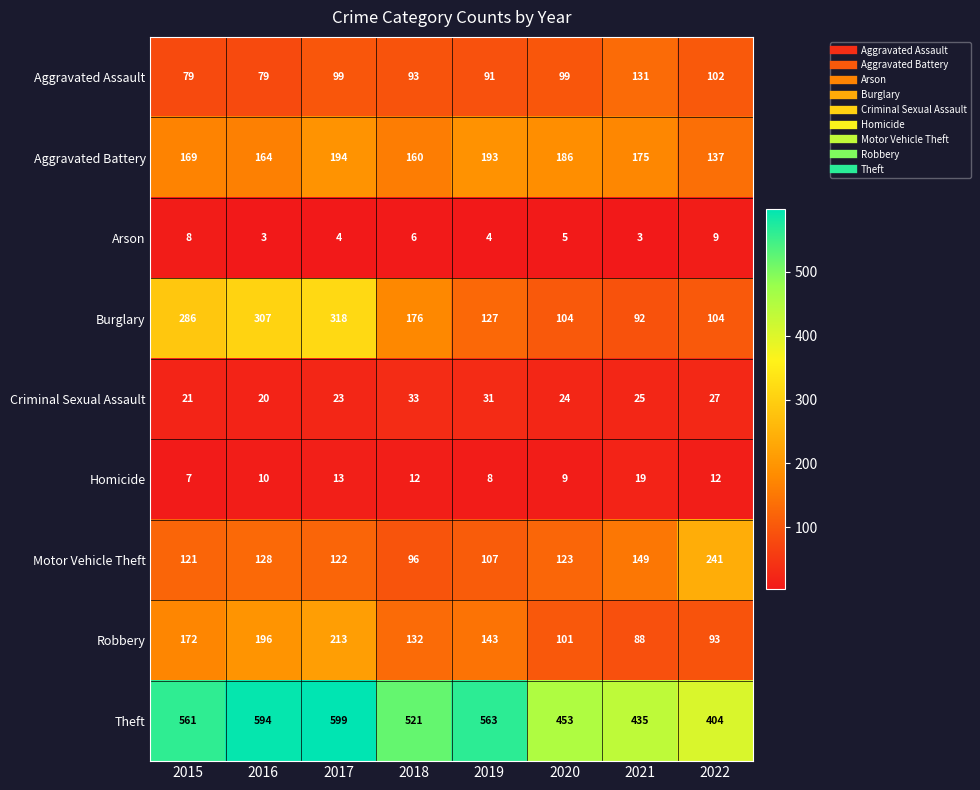

How many data points in Criminal Sexual Assault are less than 25?

4